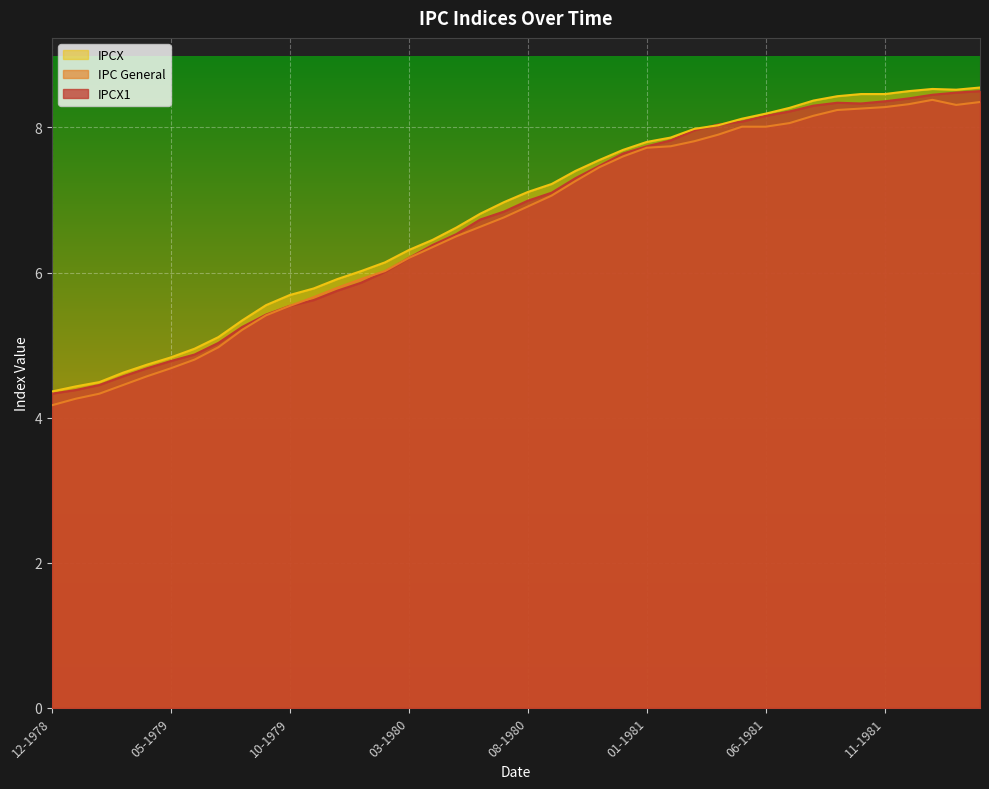

What are all the series names shown in the legend?

IPCX, IPC General, IPCX1